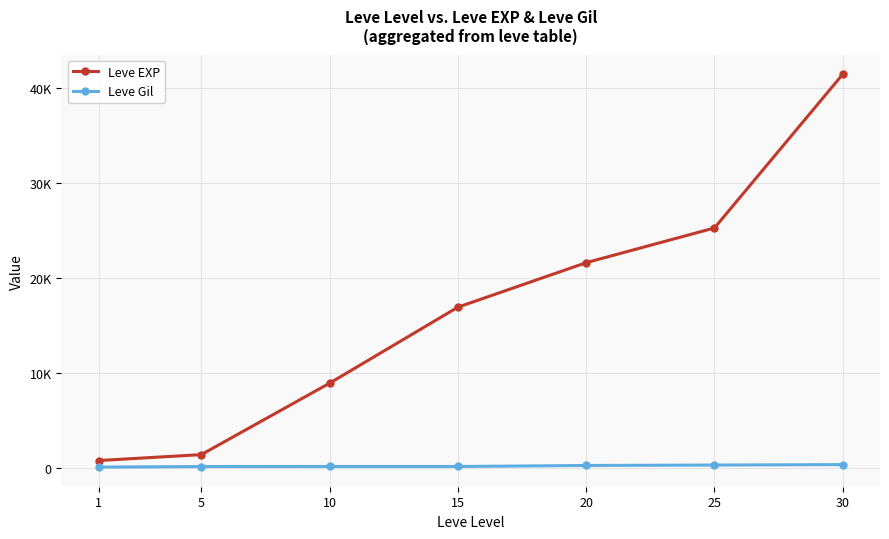

Which series changed the most between 1 and 30?

Leve EXP